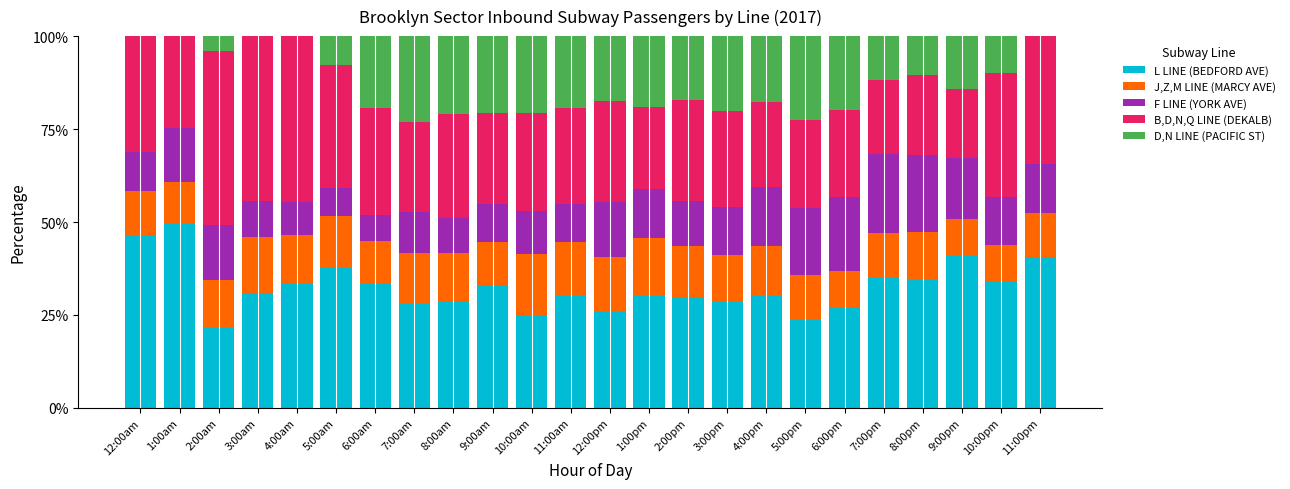

What is the maximum value for L LINE (BEDFORD AVE)?

49.7